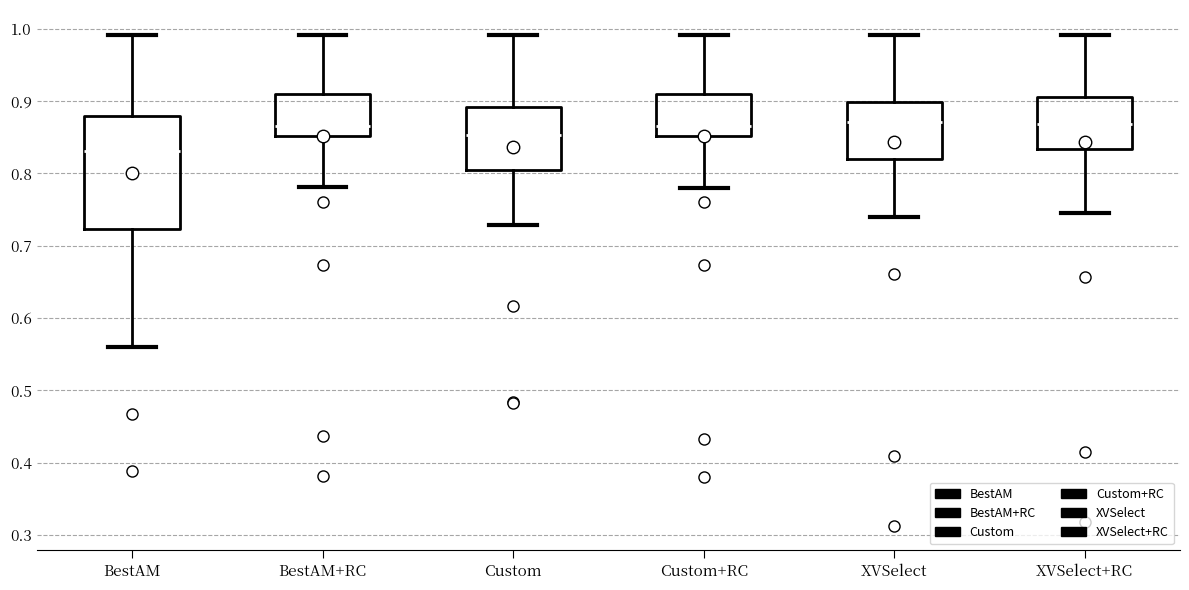

Which box is the tallest, from its lower edge to its upper edge?

BestAM